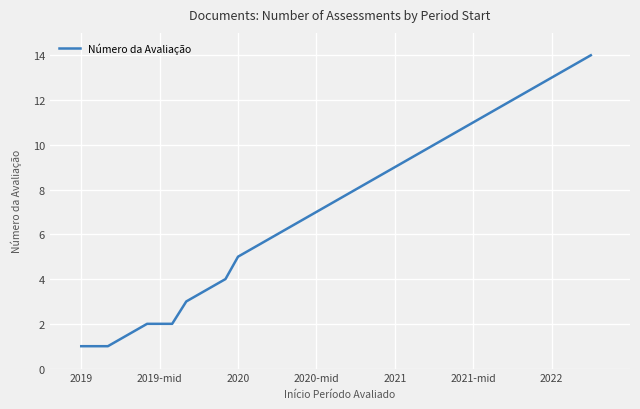

What is the difference between the maximum and minimum values?

13